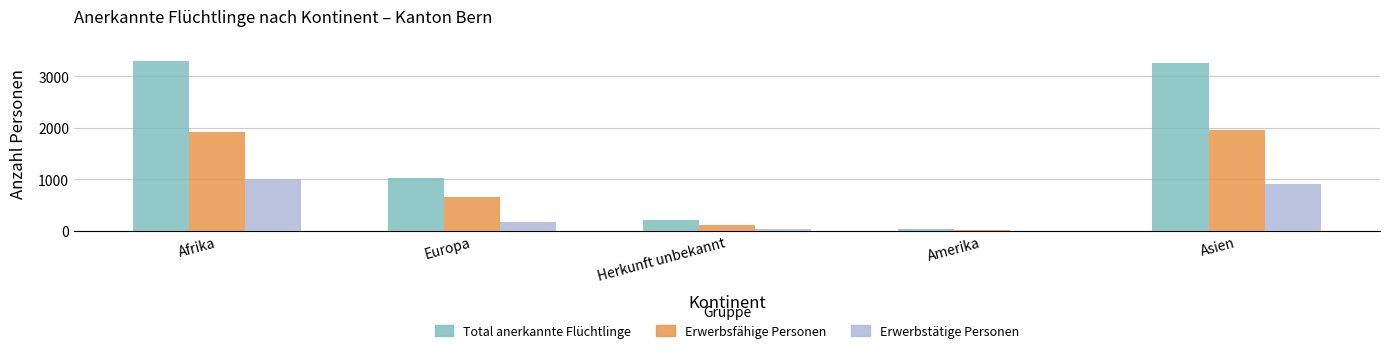

What are all the series names shown in the legend?

Total anerkannte Flüchtlinge, Erwerbsfähige Personen, Erwerbstätige Personen